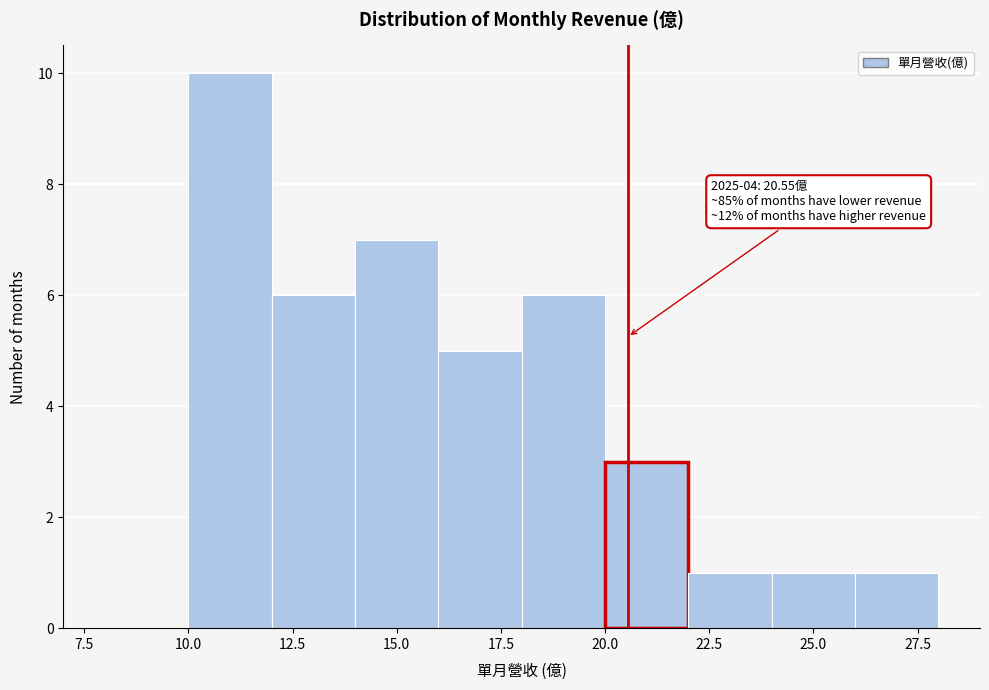

Over which range of the x-axis is the bar tallest?

10 to 12